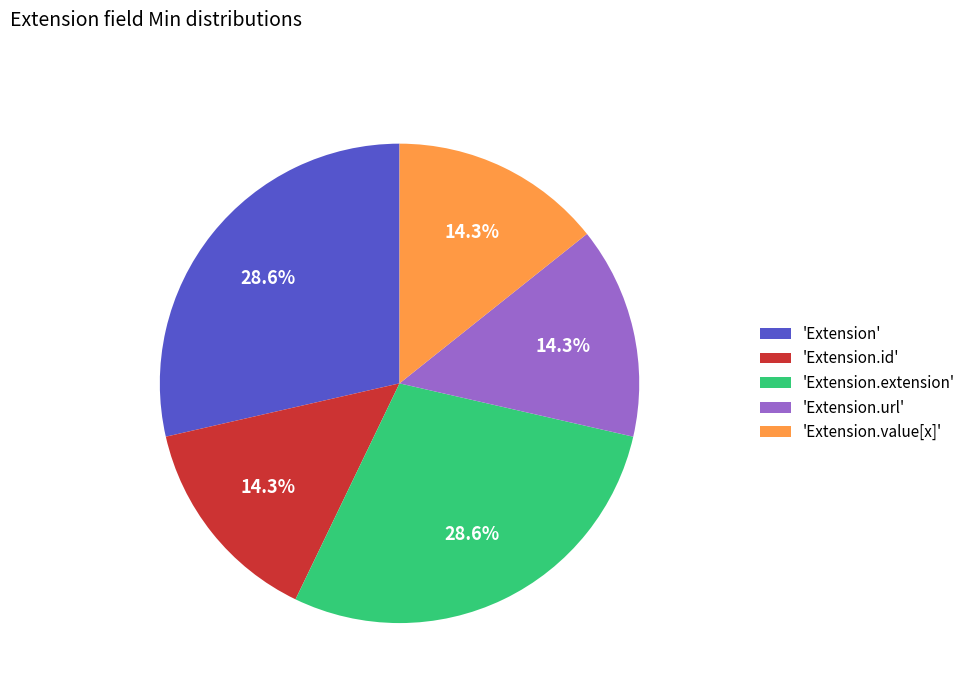

Is 'Extension.extension' the majority of the pie?

No